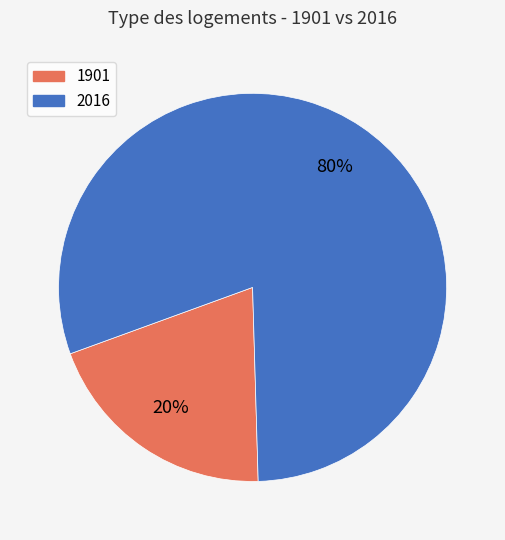

How many slices are in this pie chart?

2